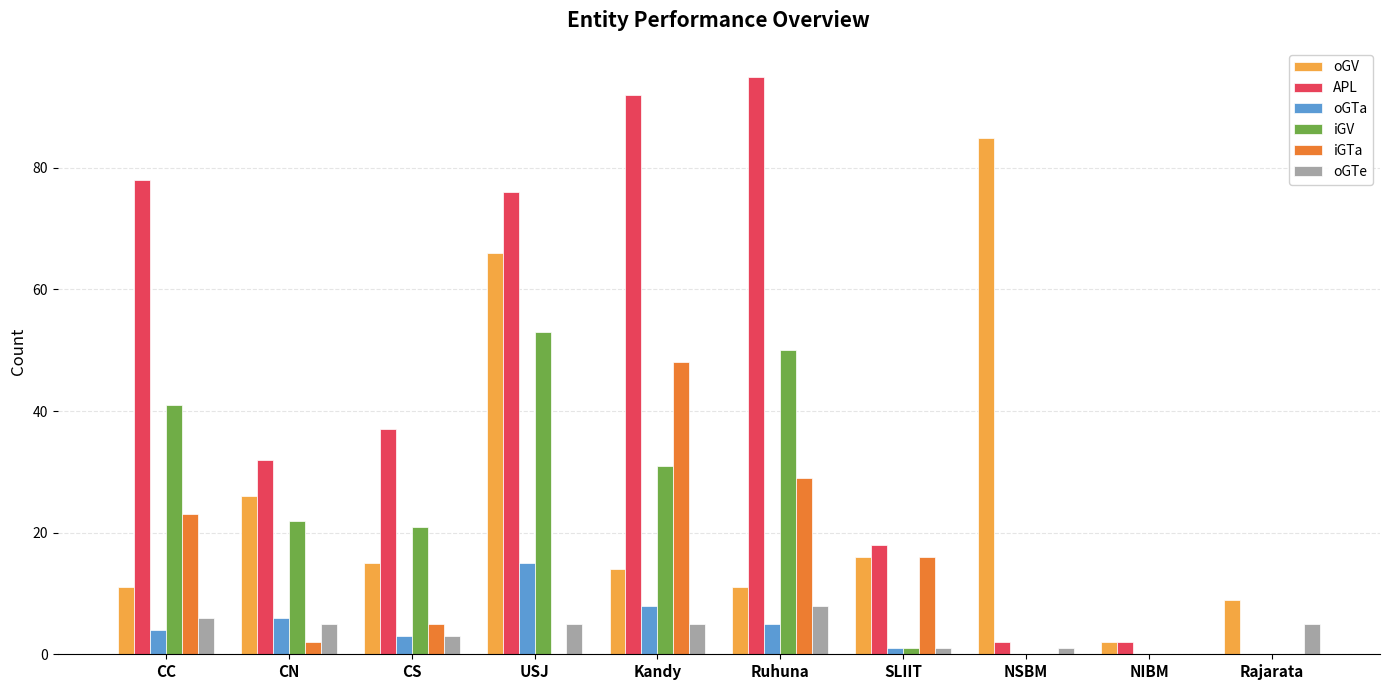

The oGTa series shows 6 at CN. True or false?

True